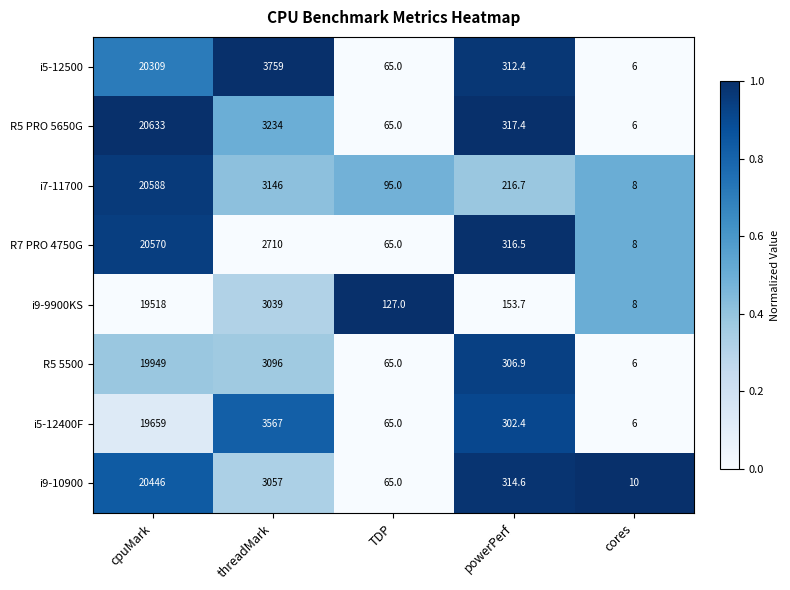

What is the minimum value shown in the chart?

6.0